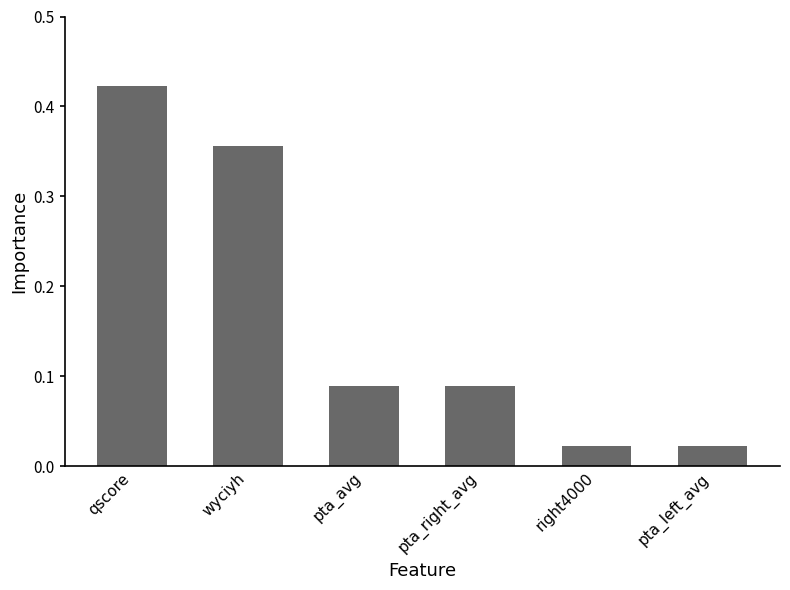

Between pta_avg and qscore, which is larger?

qscore